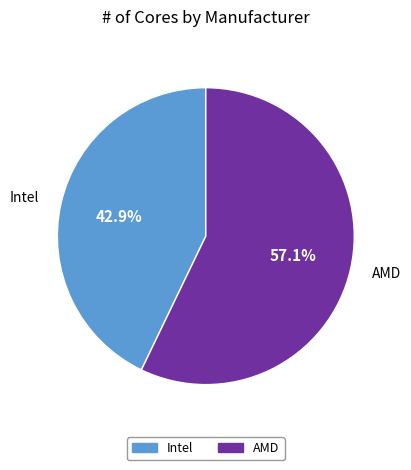

What percentage do AMD and Intel together represent?

100.0%